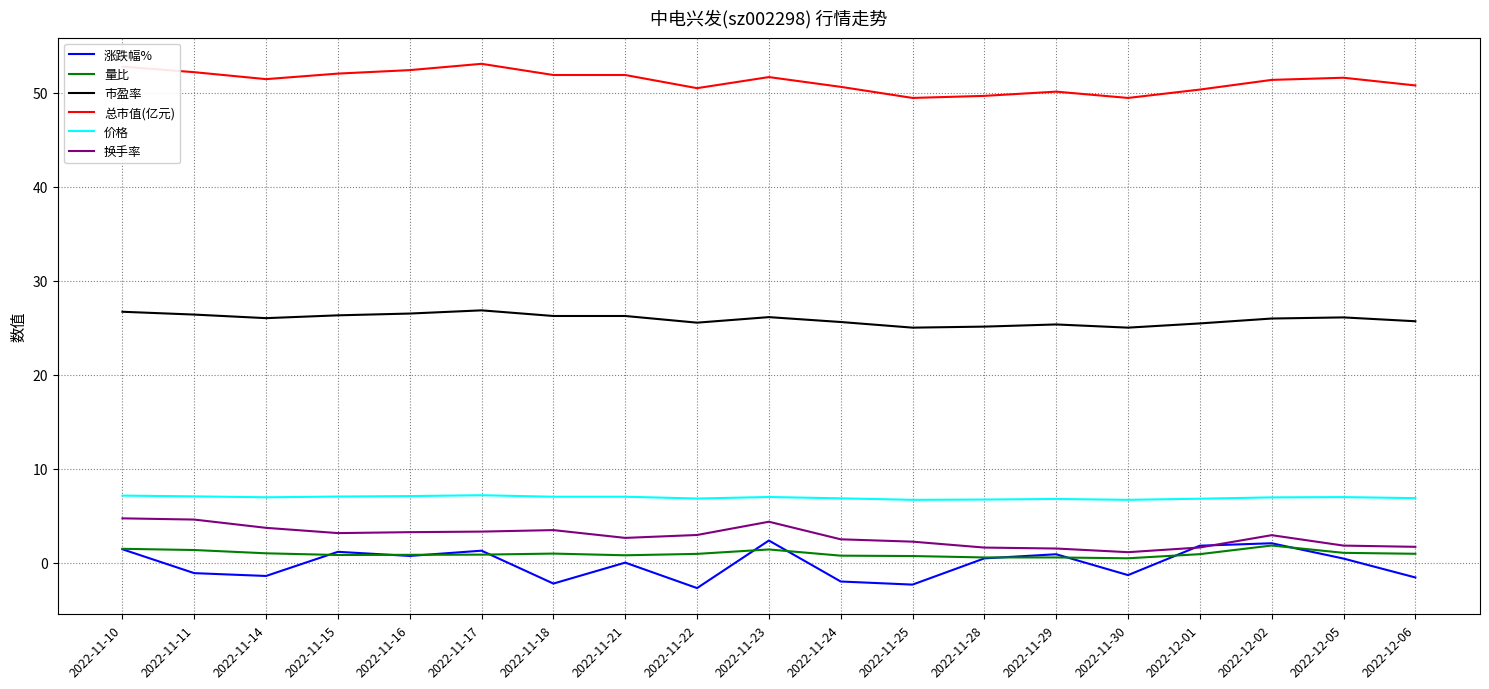

Is the value of 换手率 at 2022-11-23 greater than the value of 市盈率 at 2022-11-16?

No